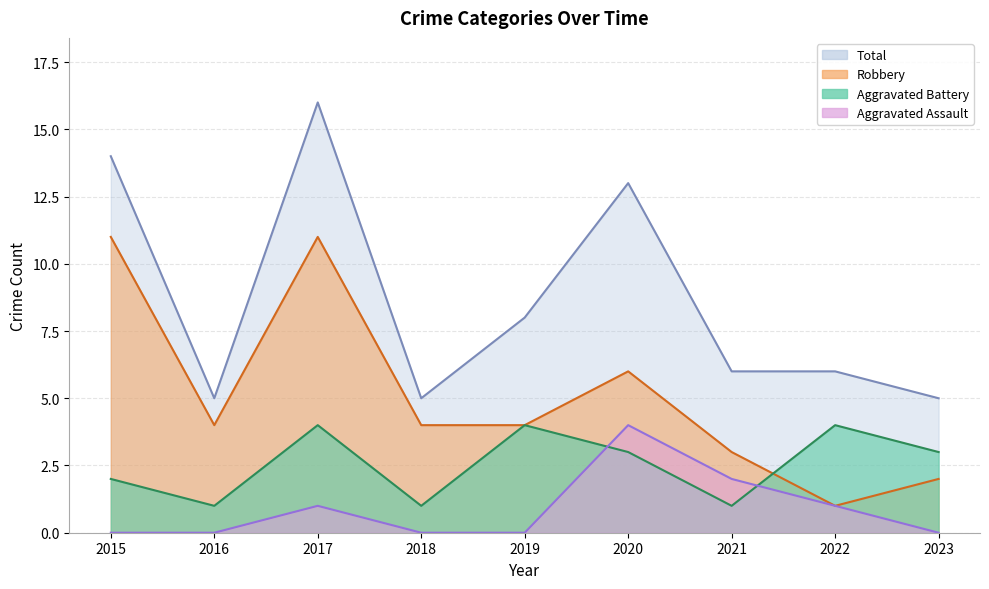

The value of Aggravated Assault at 2015 is 0. True or false?

True